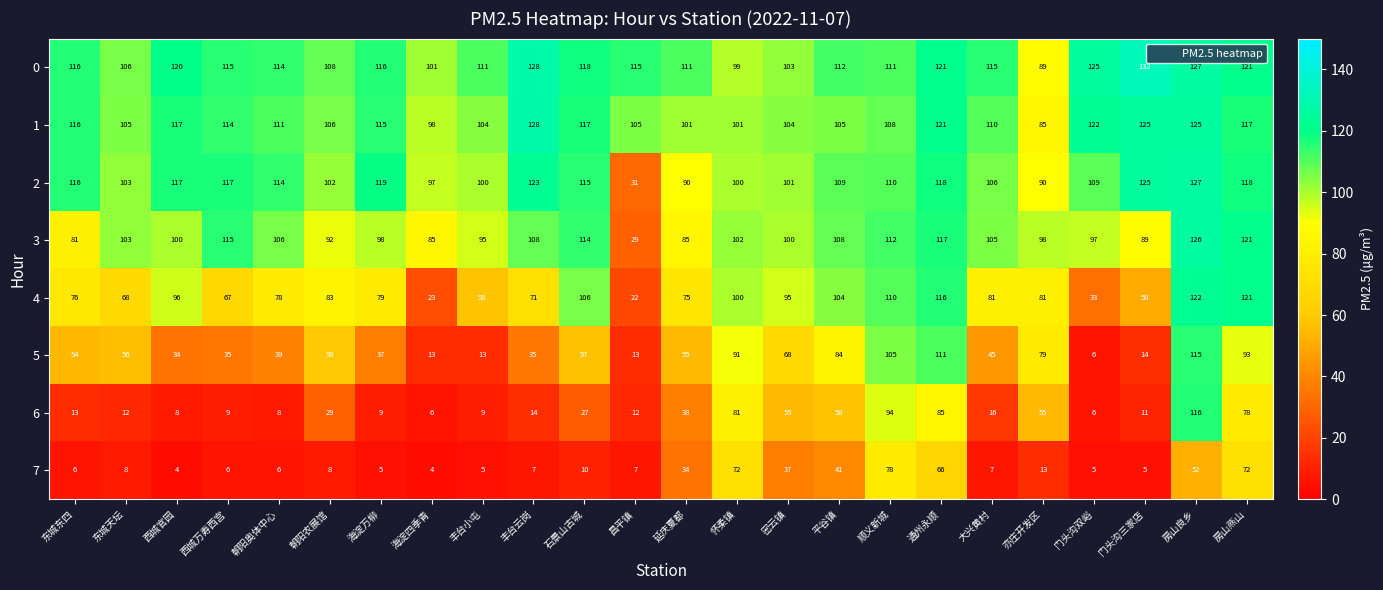

Which series has the largest total across all categories?

0